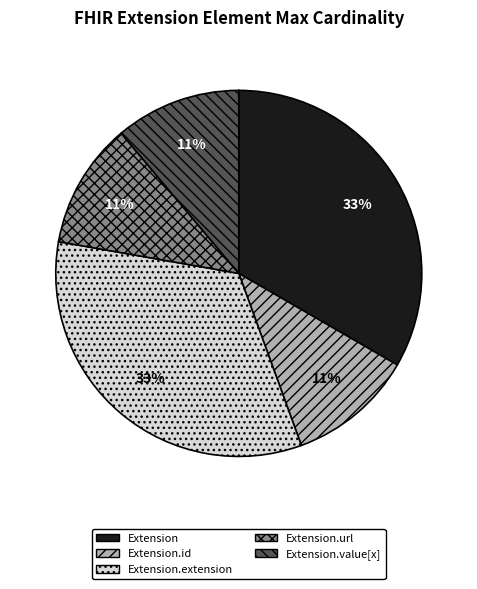

Is it true that Extension.url is 11% of the pie?

True